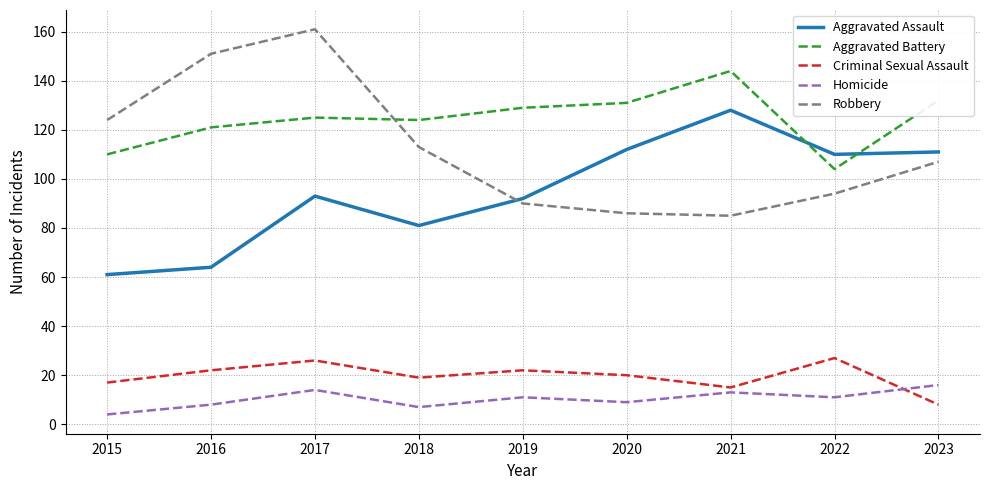

Is the value of Aggravated Battery at 2017 greater than the value of Robbery at 2023?

Yes